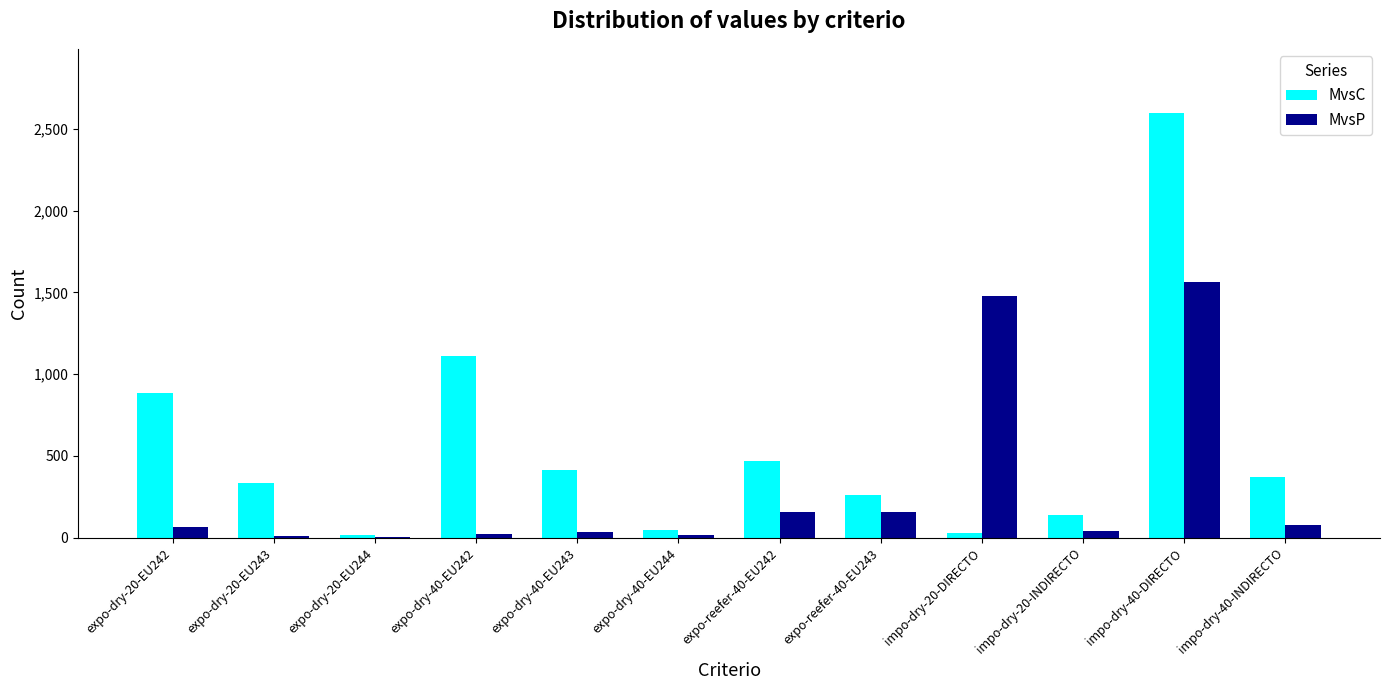

What is the sum of all MvsP values?

3628